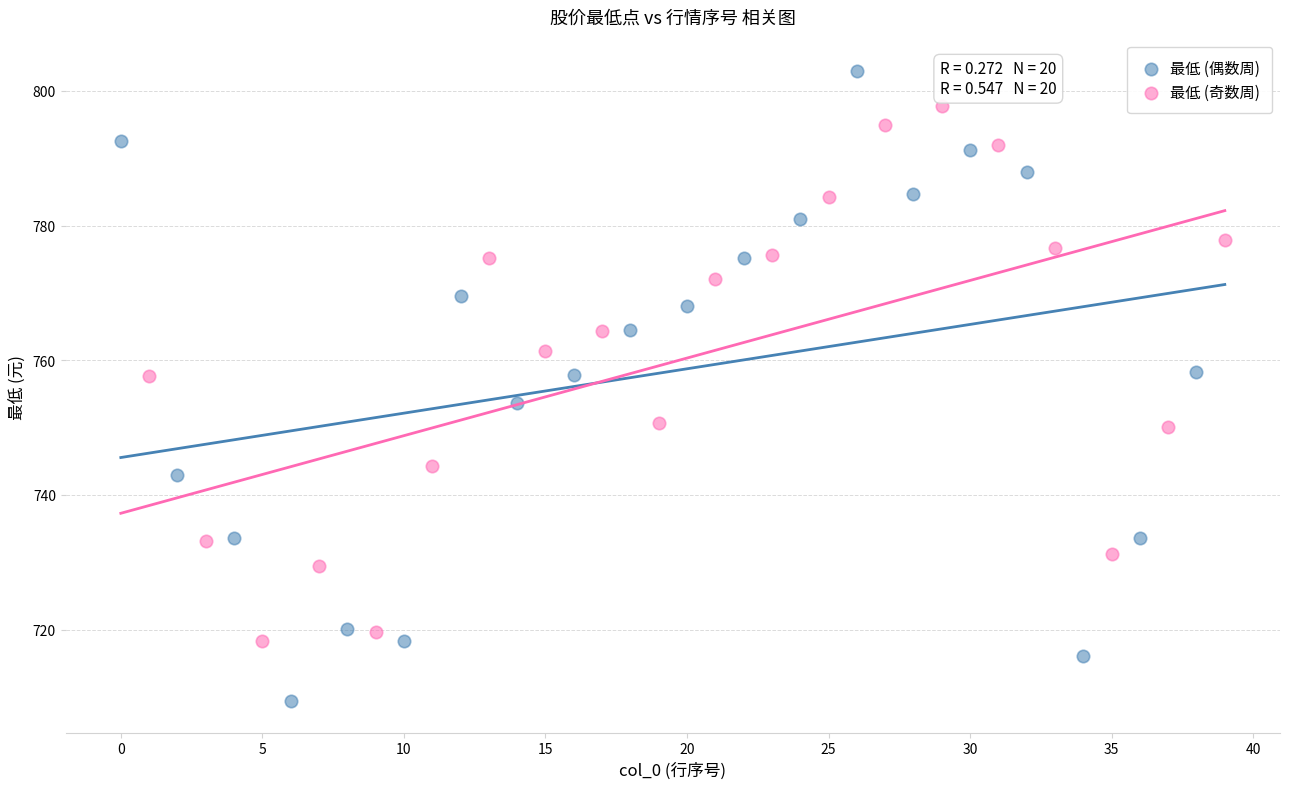

Which series contains the highest Y value?

最低 (偶数周)